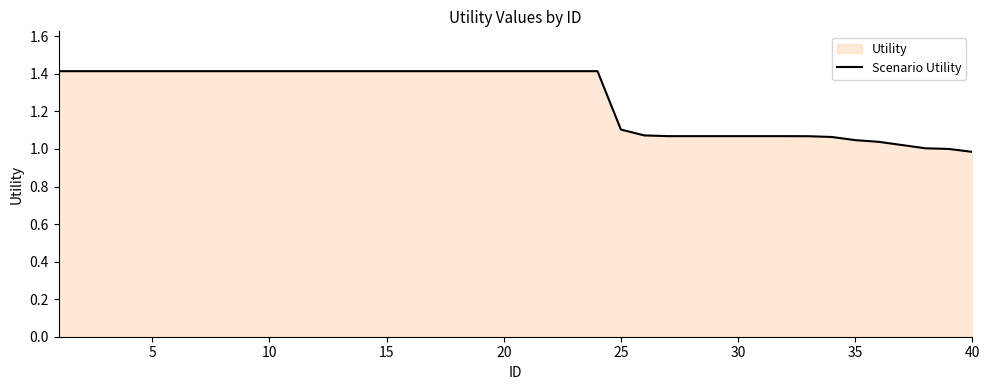

The value at 10 is 1.4. True or false?

True